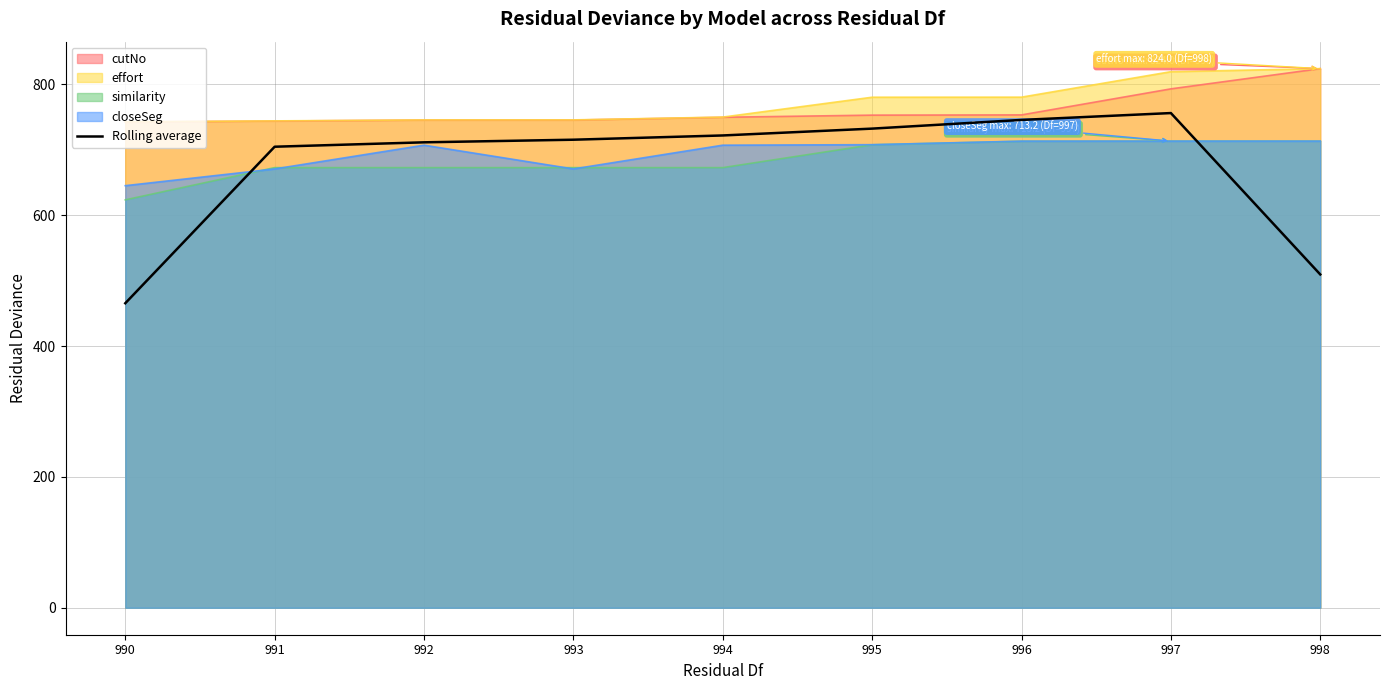

What is the total value across all series at 998?

3583.8